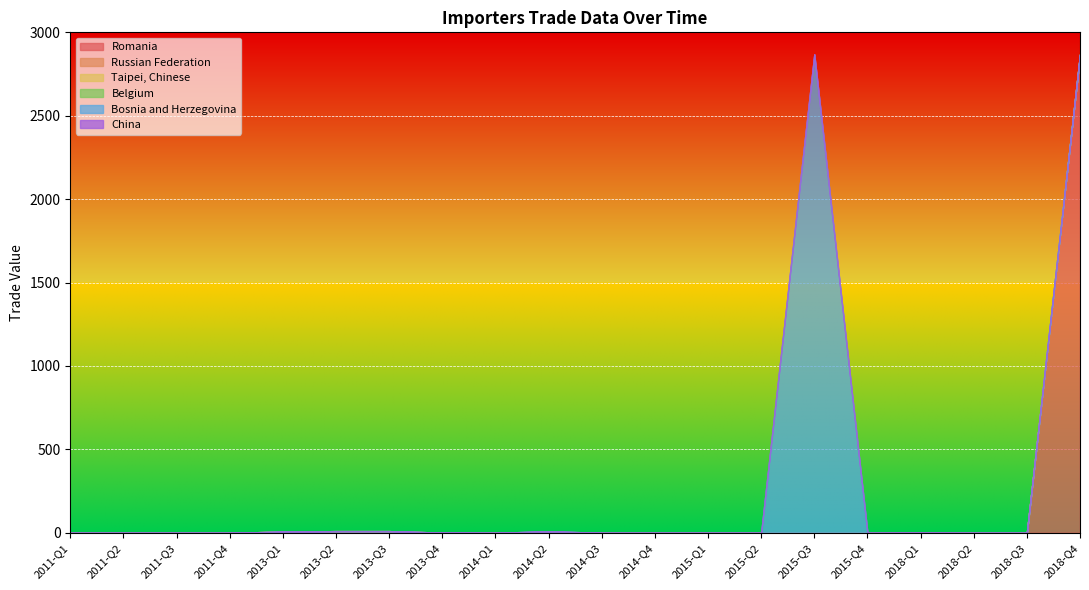

True or false: China and Bosnia and Herzegovina cross at least once.

False